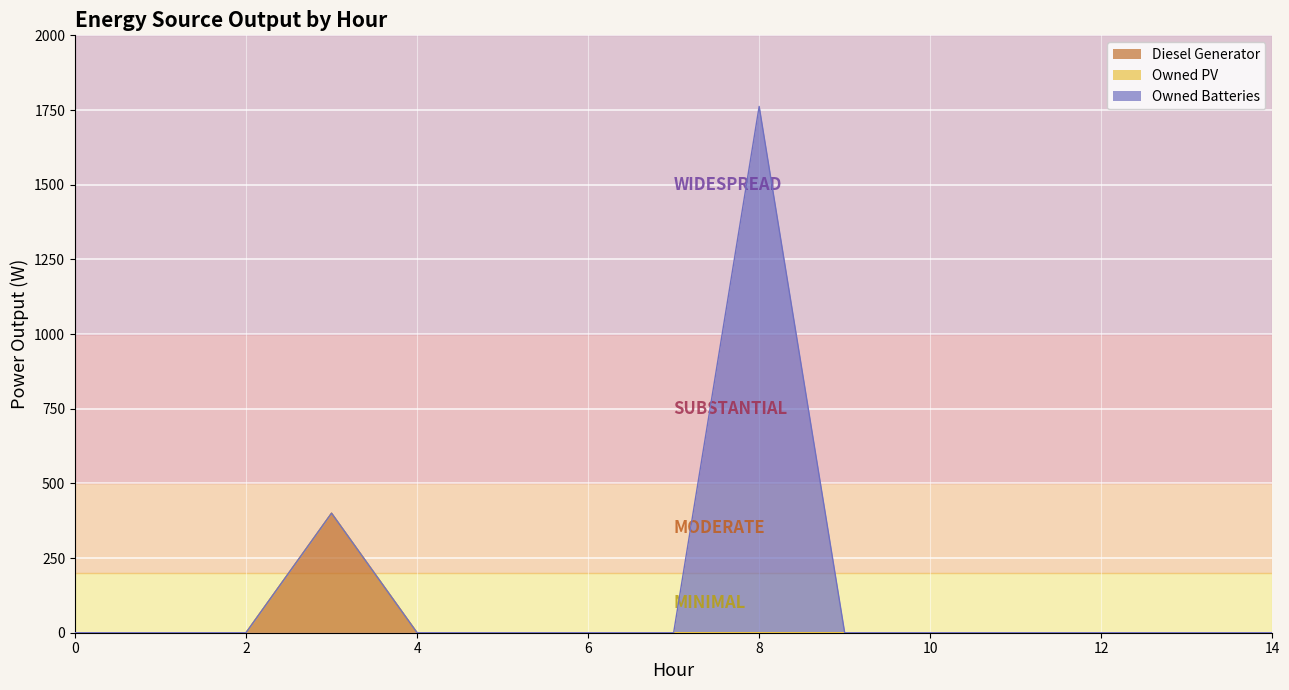

True or false: Owned PV has a value of 0 at 10.

True